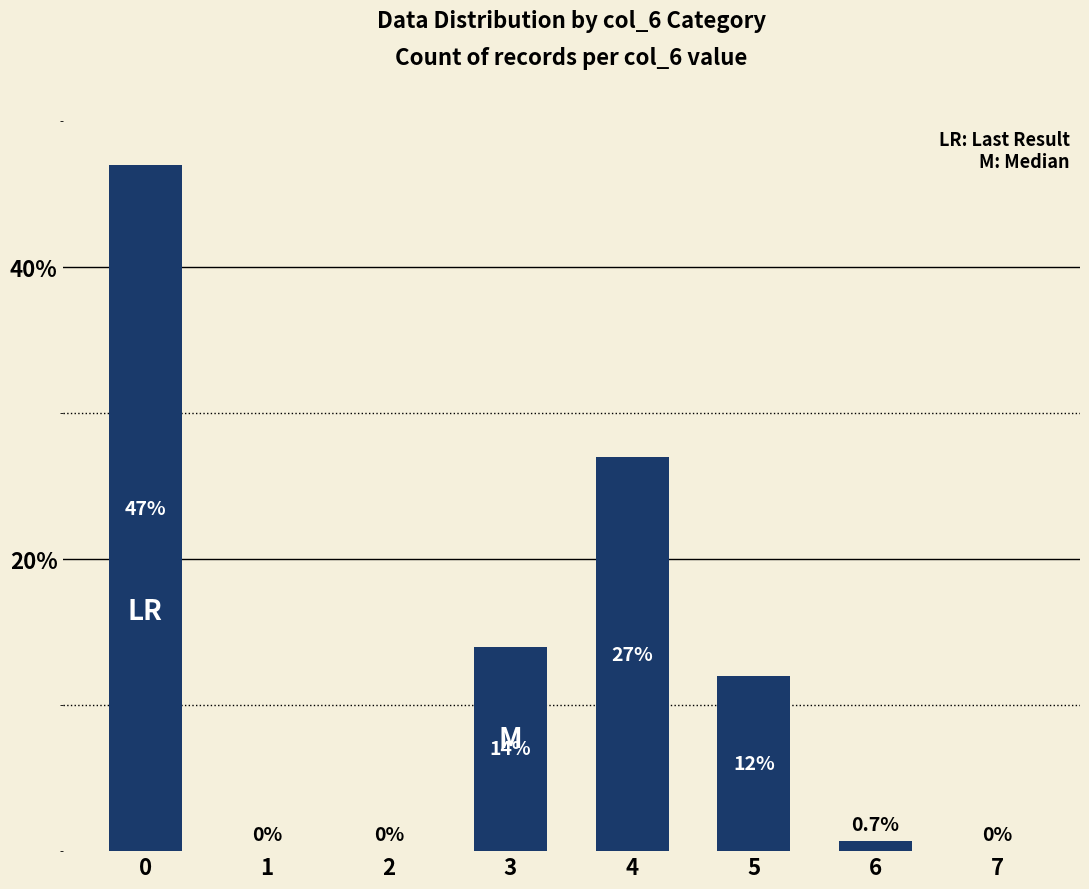

How many data points does each series have?

8